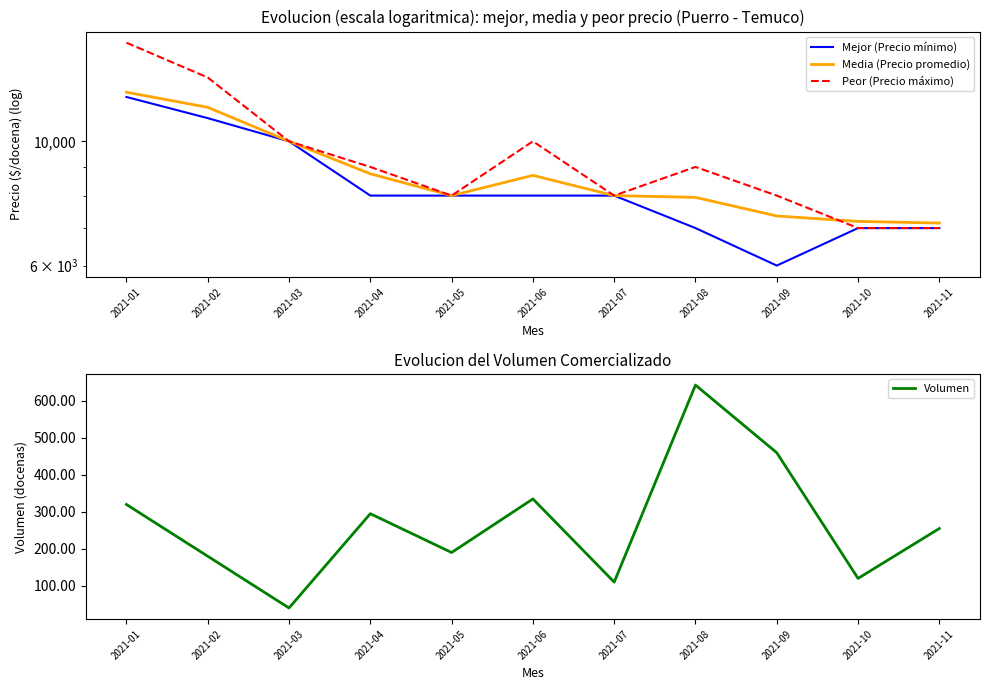

What are all the series names shown in the legend?

Mejor (Precio mínimo), Media (Precio promedio), Peor (Precio máximo), Volumen